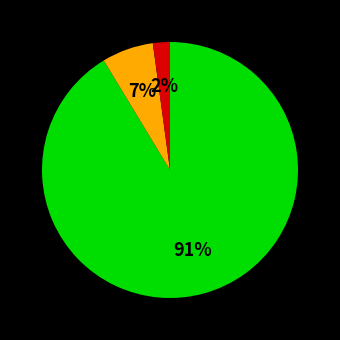

Is there any slice that represents more than half of the pie?

Yes